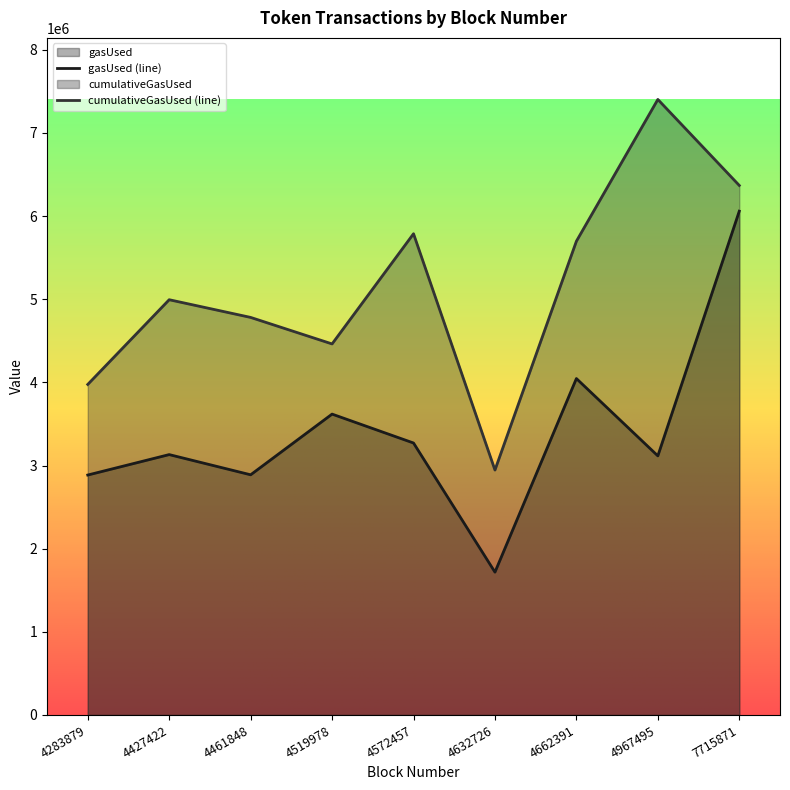

At which label does gasUsed reach its peak?

7715871